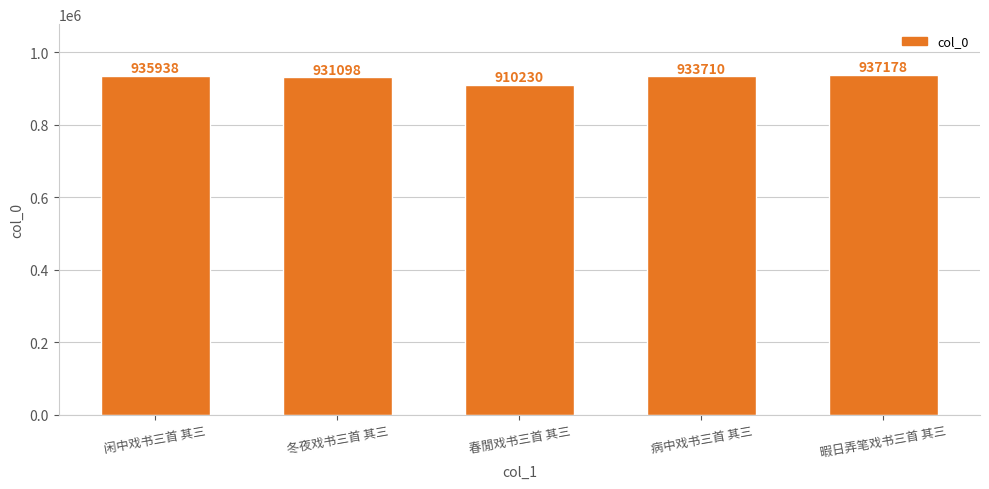

List the labels in order of value, largest first.

暇日弄笔戏书三首 其三, 闲中戏书三首 其三, 病中戏书三首 其三, 冬夜戏书三首 其三, 春閒戏书三首 其三